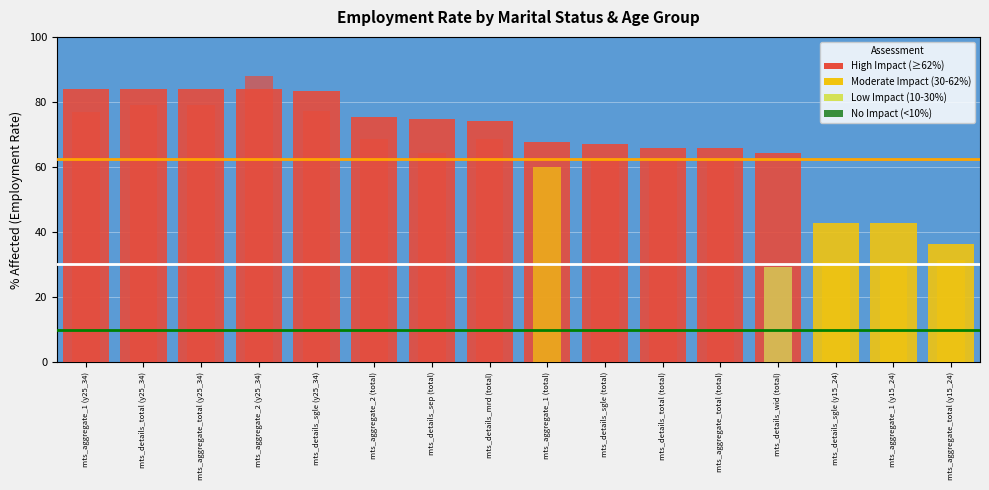

True or false: Moderate/Low boundary (30%) has a value of 20.2 at mts_aggregate_1 (y25_34).

False